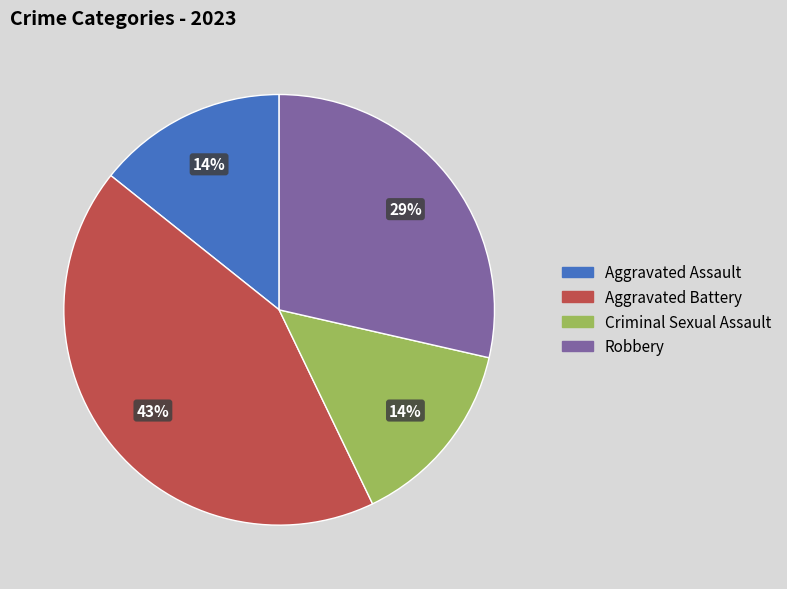

Is there a majority slice in this chart?

No